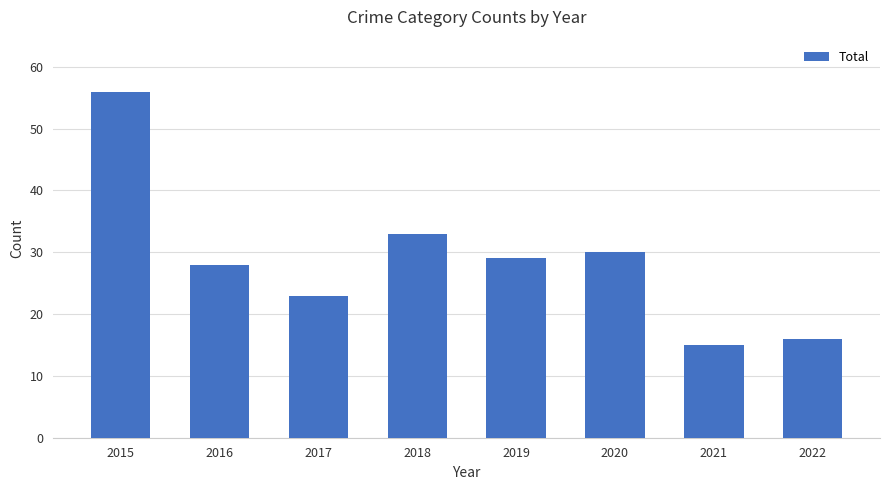

Reading left to right, list all the values displayed in this chart.

56	28	23	33	29	30	15	16